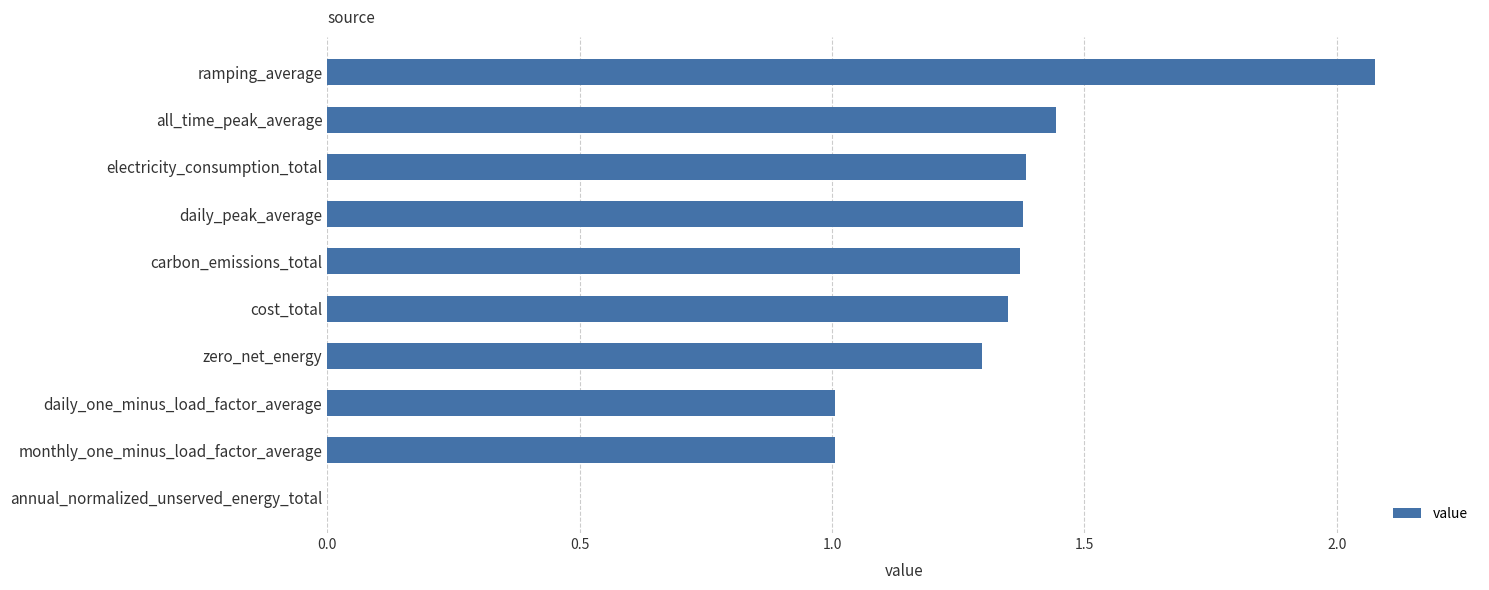

The value at cost_total is 1.3. True or false?

True